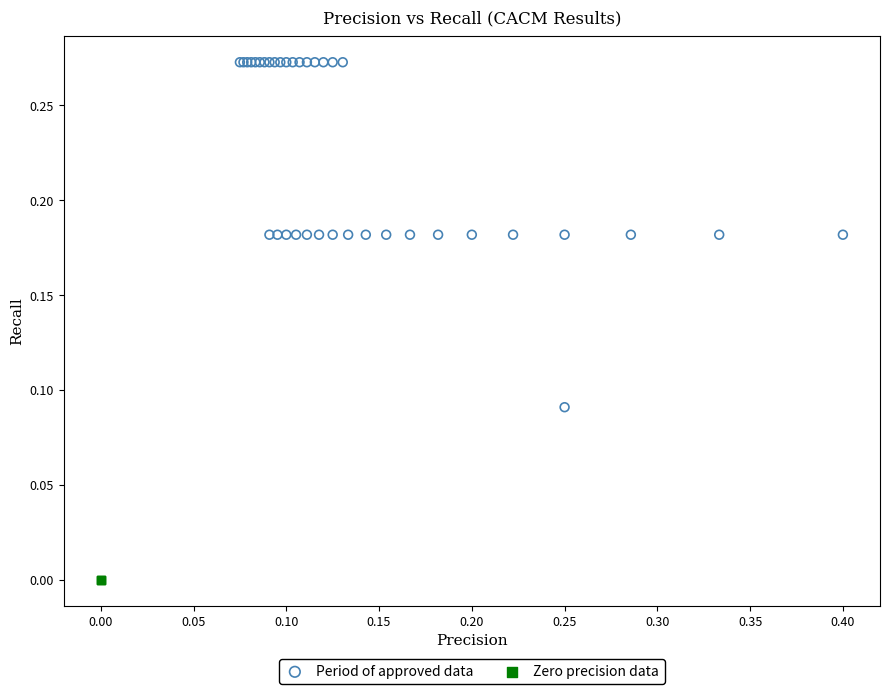

Which series reaches the maximum Y coordinate?

Period of approved data